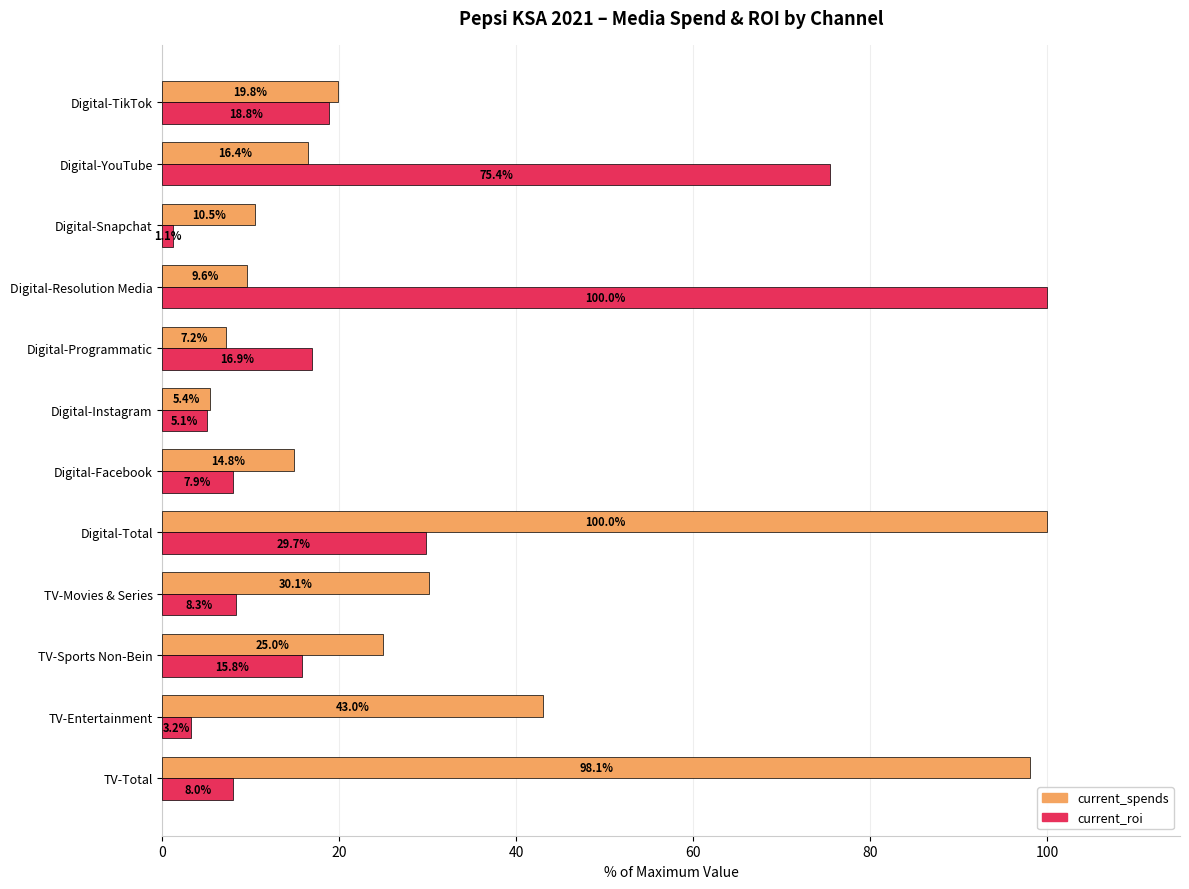

True or false: current_spends has a value of 4.1 at Digital-Resolution Media.

False